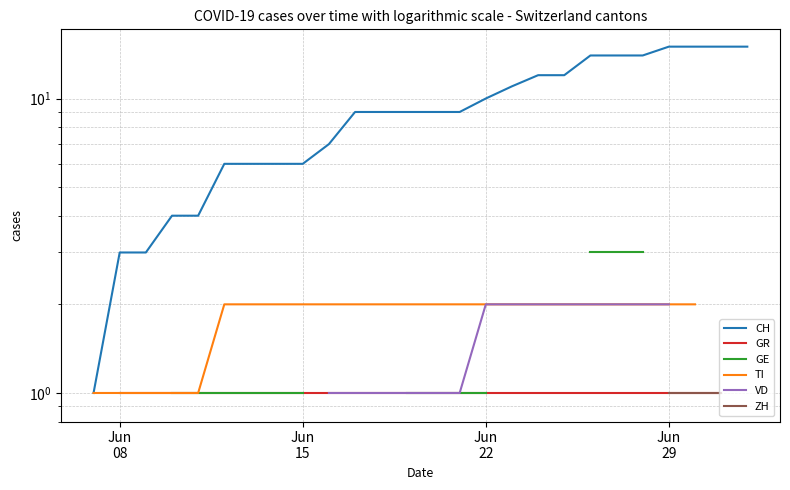

What are all the series names shown in the legend?

CH, GR, GE, TI, VD, ZH